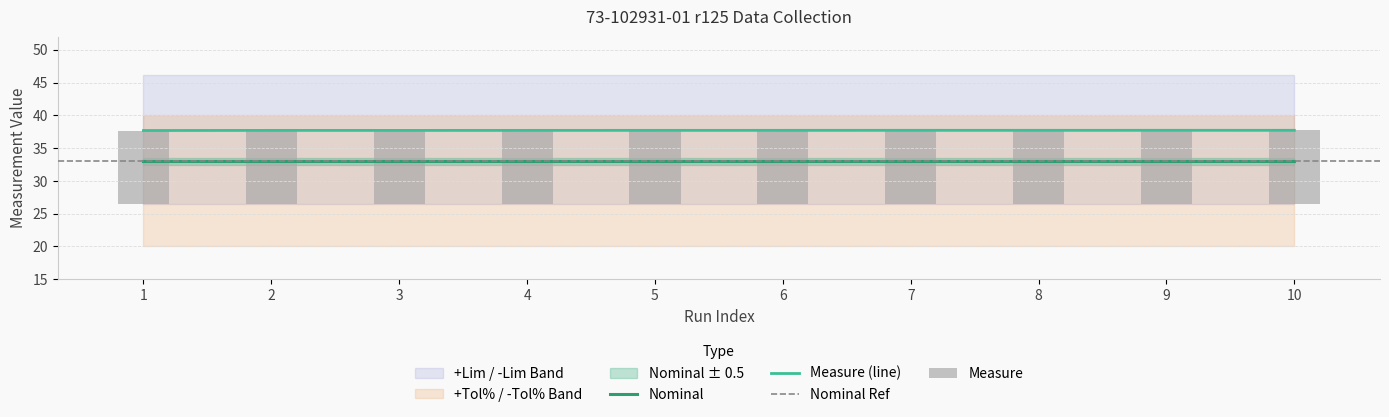

Between 3 and 6, which is larger?

6